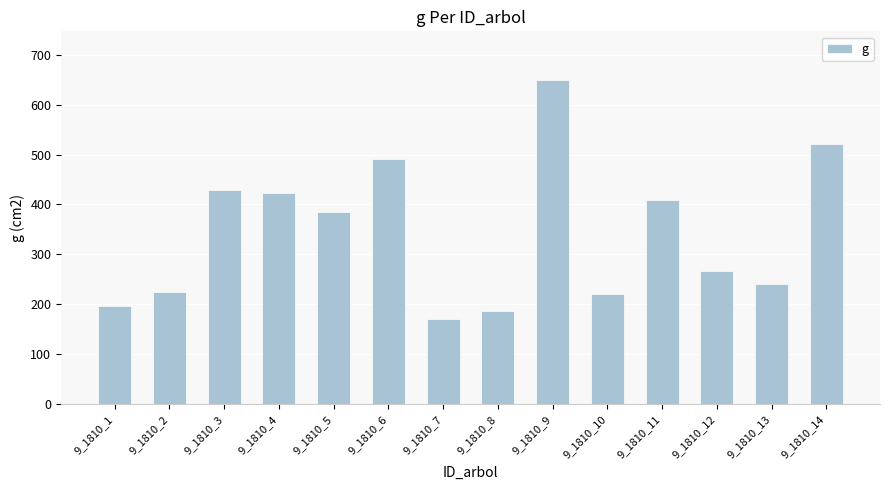

At which category does the chart reach its minimum across all series?

9_1810_7